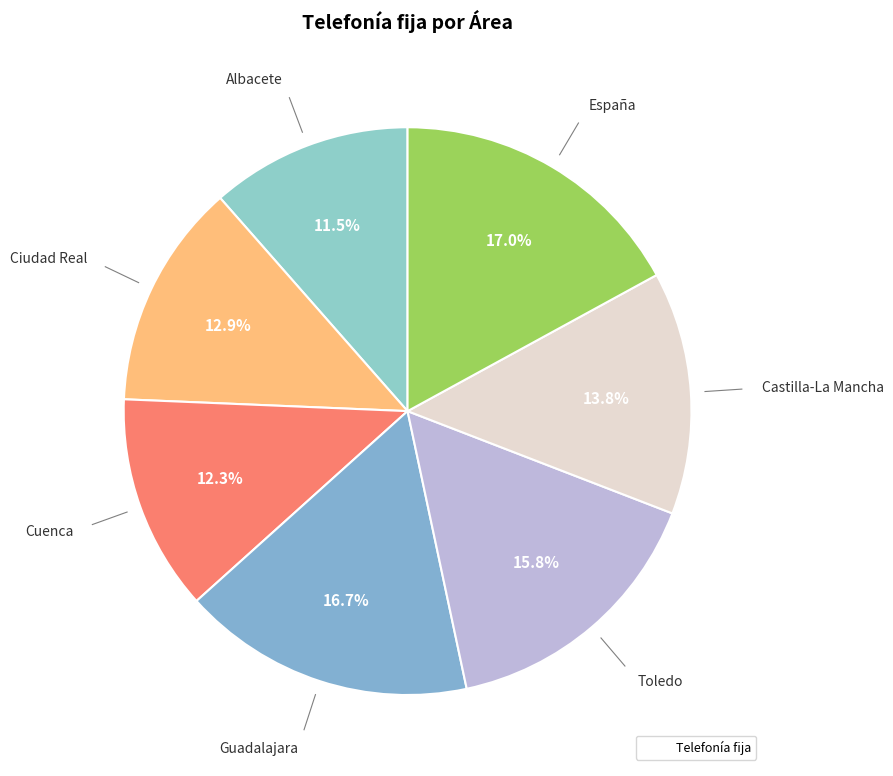

Count the number of slices in the pie.

7